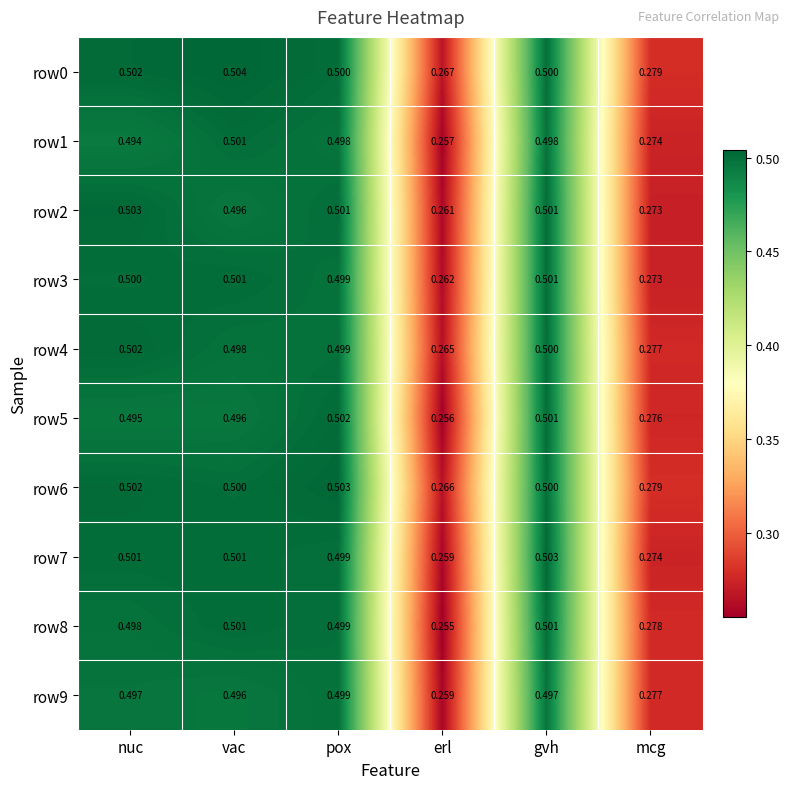

Where is row8 nearest to the value 0?

erl